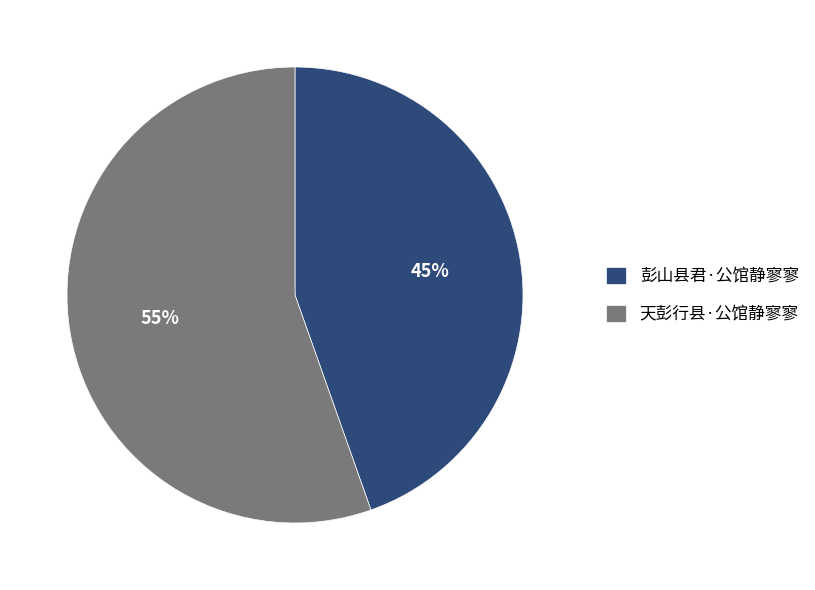

Count the number of slices in the pie.

2